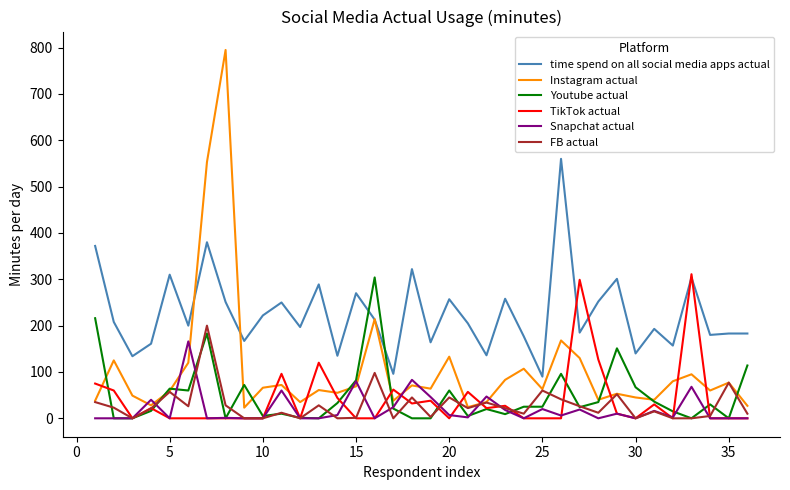

Which series has the largest range (max minus min)?

Instagram actual